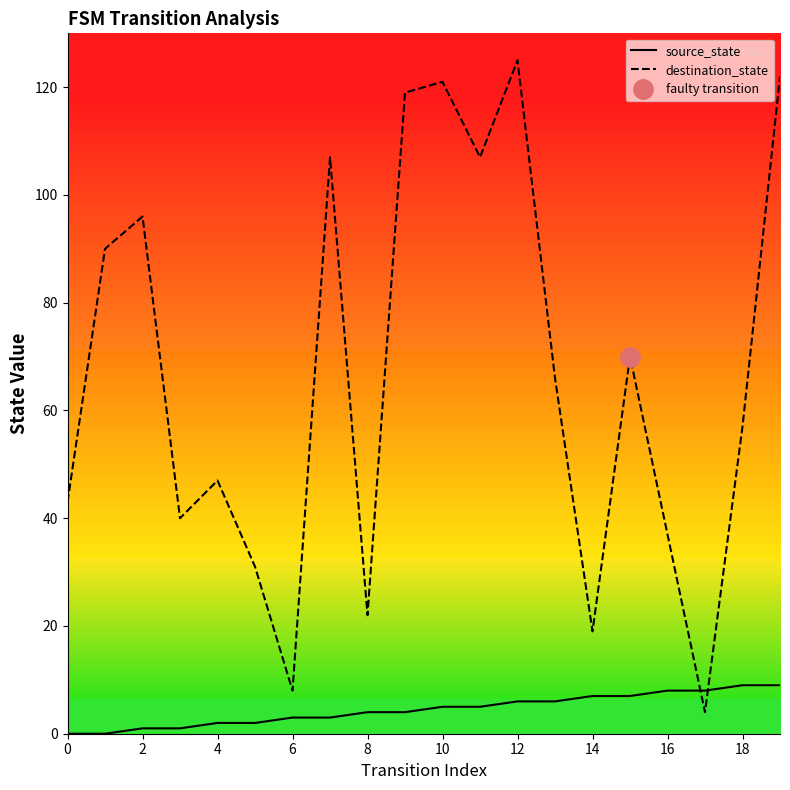

True or false: destination_state has a value of 32 at 8.

False